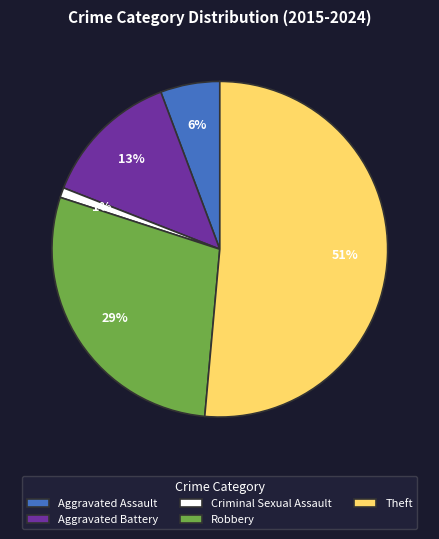

Rank the categories by value from highest to lowest.

Theft, Robbery, Aggravated Battery, Aggravated Assault, Criminal Sexual Assault